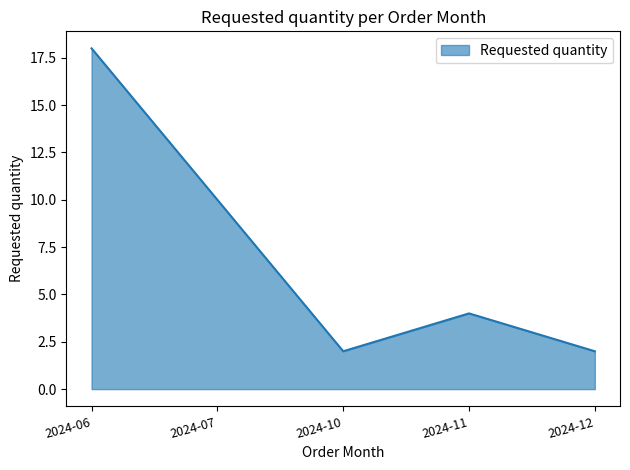

At which category does the chart reach its peak across all series?

2024-06